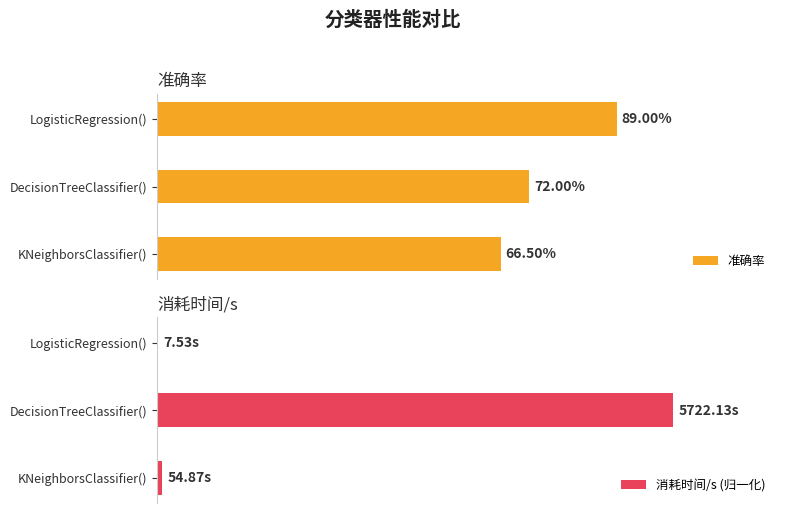

How many series are shown in this chart?

2